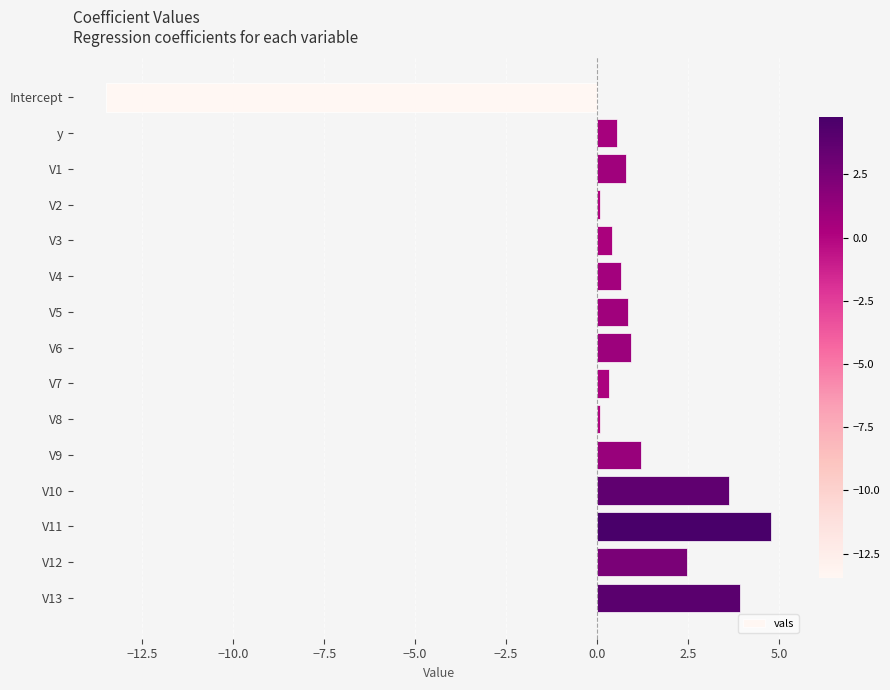

Are the bars grouped side by side (vs. stacked)?

No